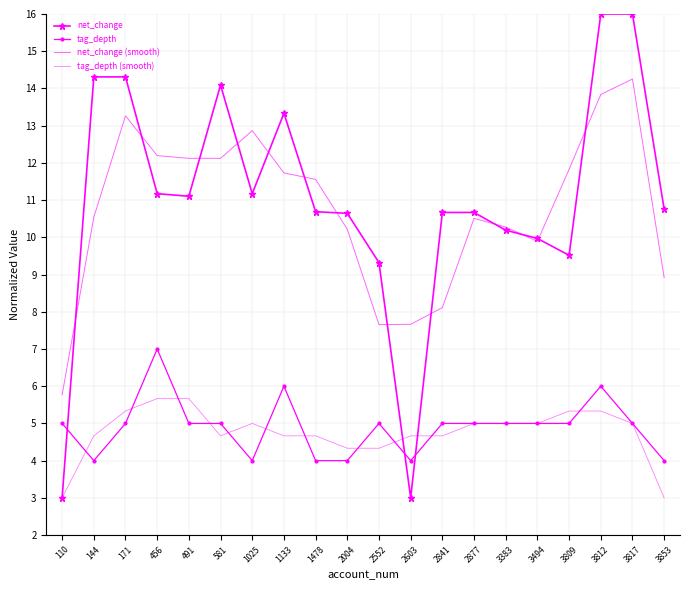

Where is net_change (smooth) nearest to the value 10?

3494